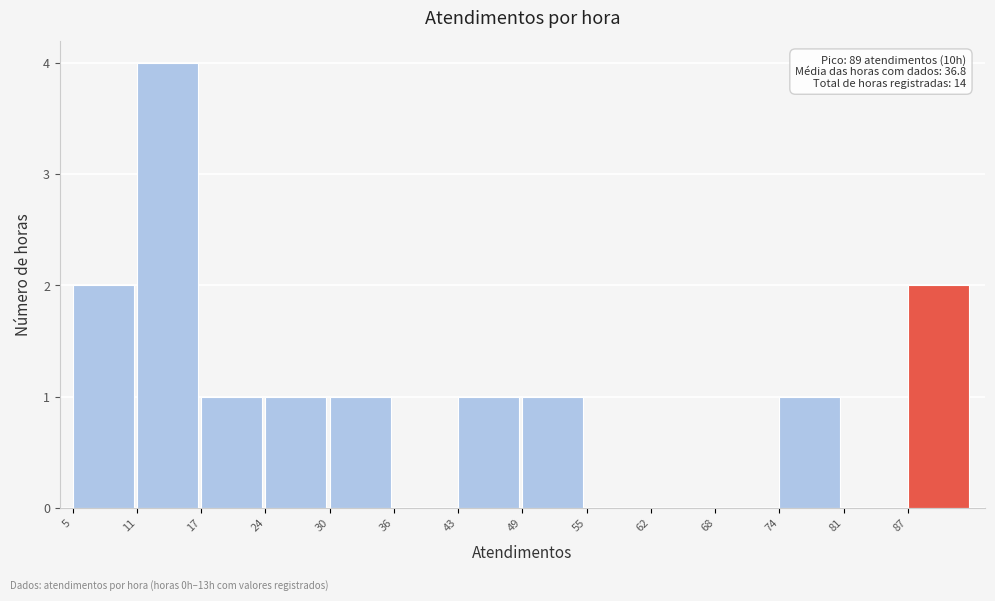

Reading left to right, what are all the values shown in this chart?

5=2	11=4	17=1	24=1	30=1	36=0	43=1	49=1	55=0	62=0	68=0	74=1	81=0	87=2